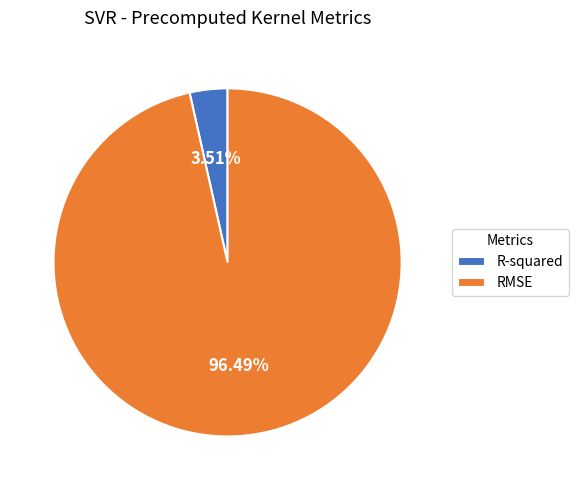

What is the smallest slice in the pie chart?

R-squared